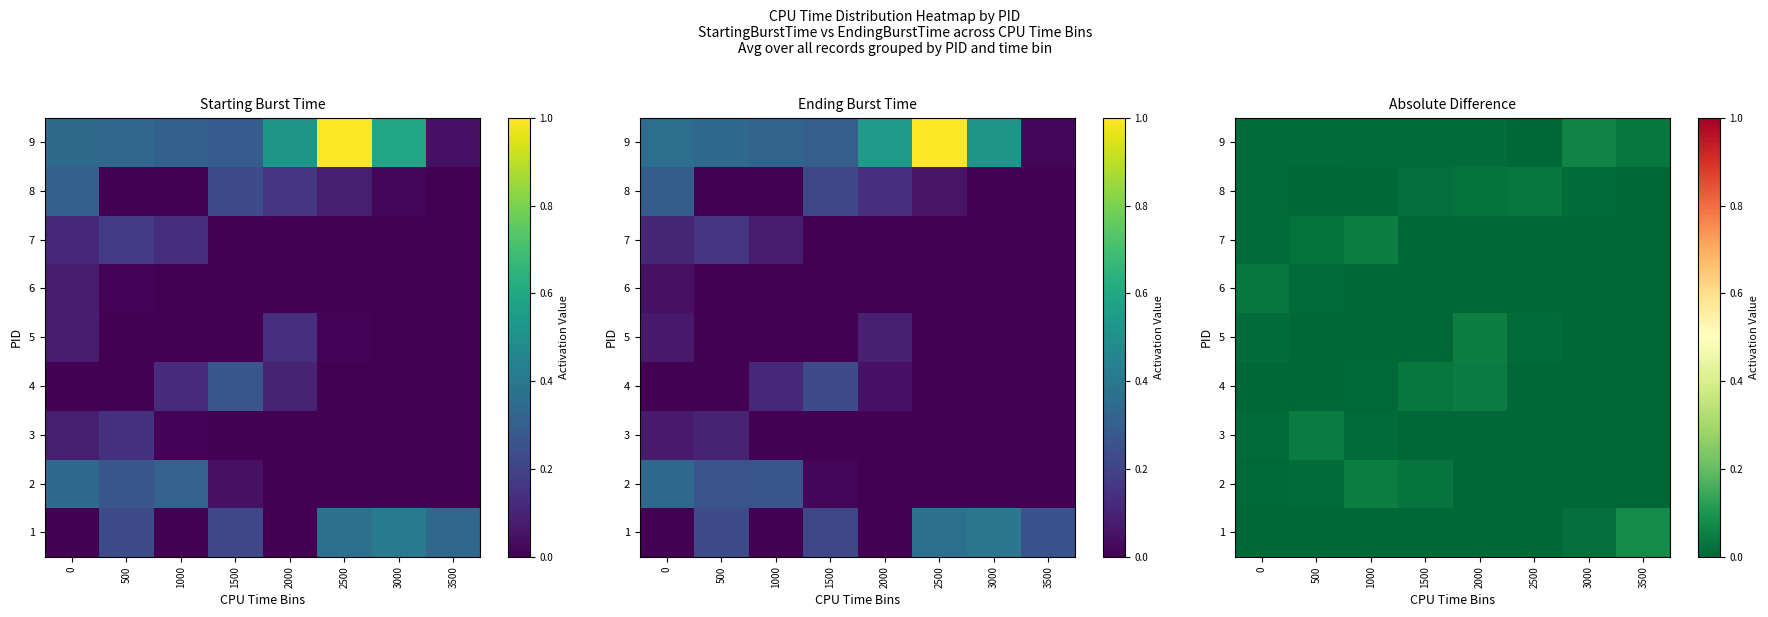

Between 0 and 2500, which is larger?

2500